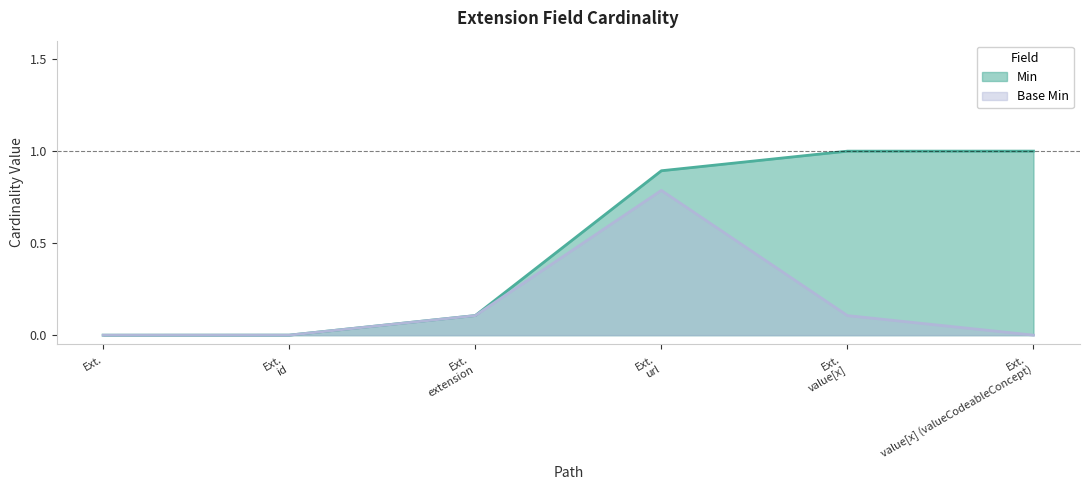

What are all the series names shown in the legend?

Min, Base Min